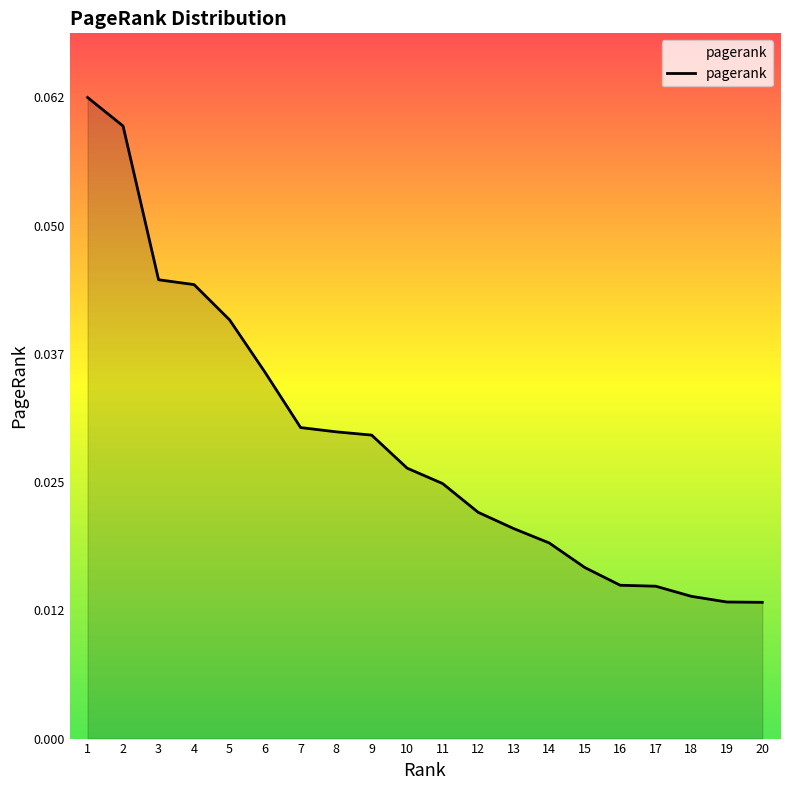

Between 13 and 5, which is larger?

5